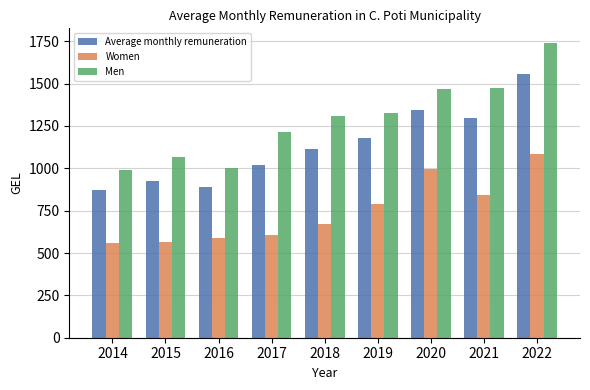

Does the chart contain any negative values?

No